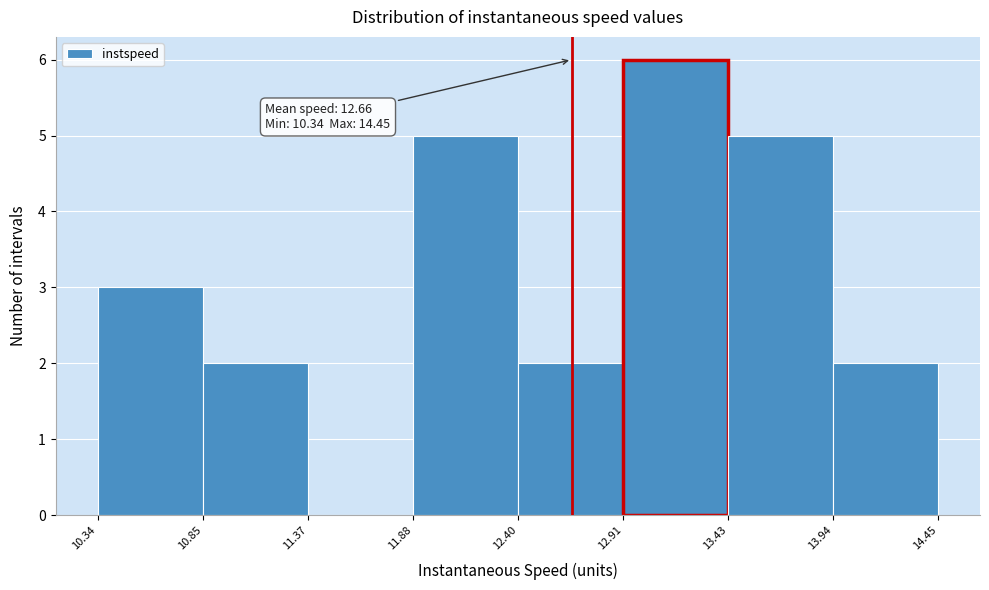

Over which range of the x-axis is the bar tallest?

12.91 to 13.43